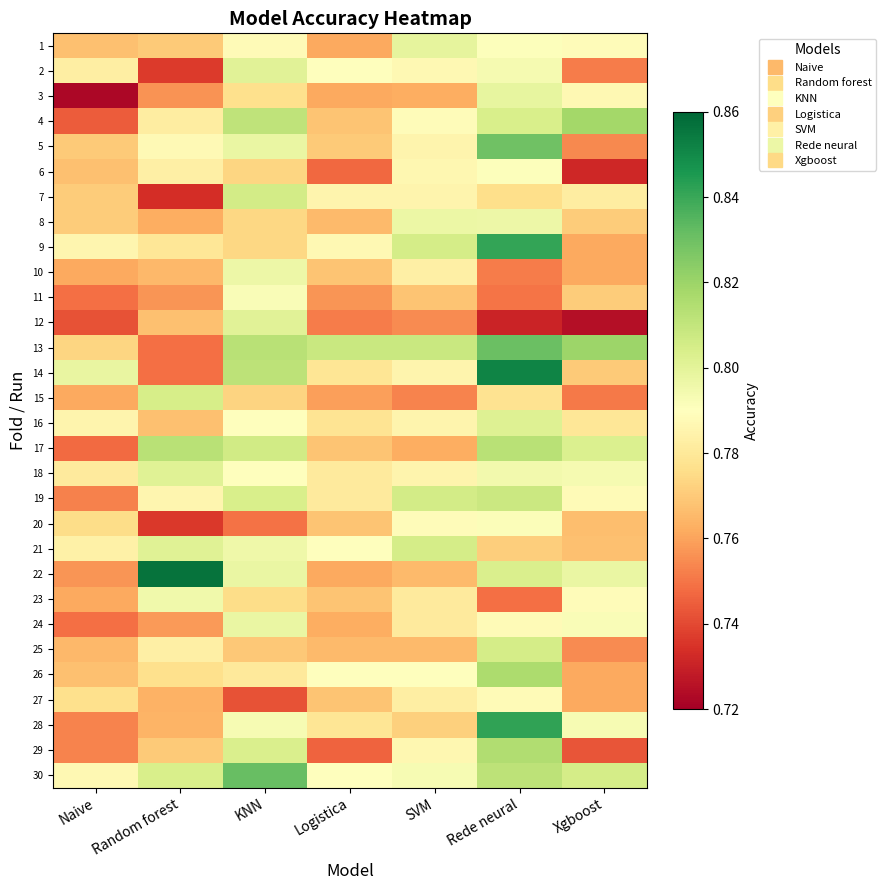

Rank the series at Random forest from lowest to highest value.

7, 20, 2, 13, 14, 3, 11, 24, 8, 27, 28, 10, 16, 12, 29, 1, 26, 9, 4, 25, 6, 19, 5, 23, 18, 21, 30, 15, 17, 22